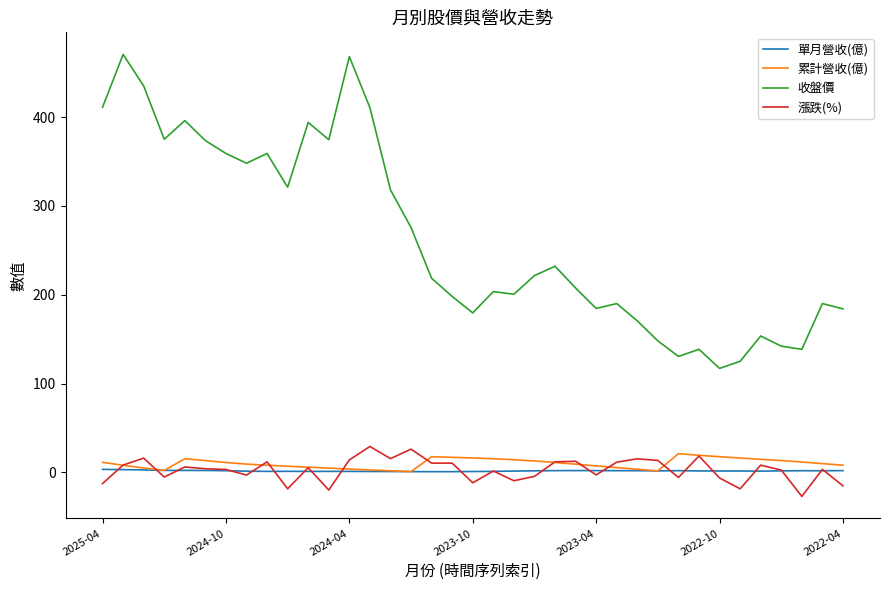

How many lines are shown in the chart?

4